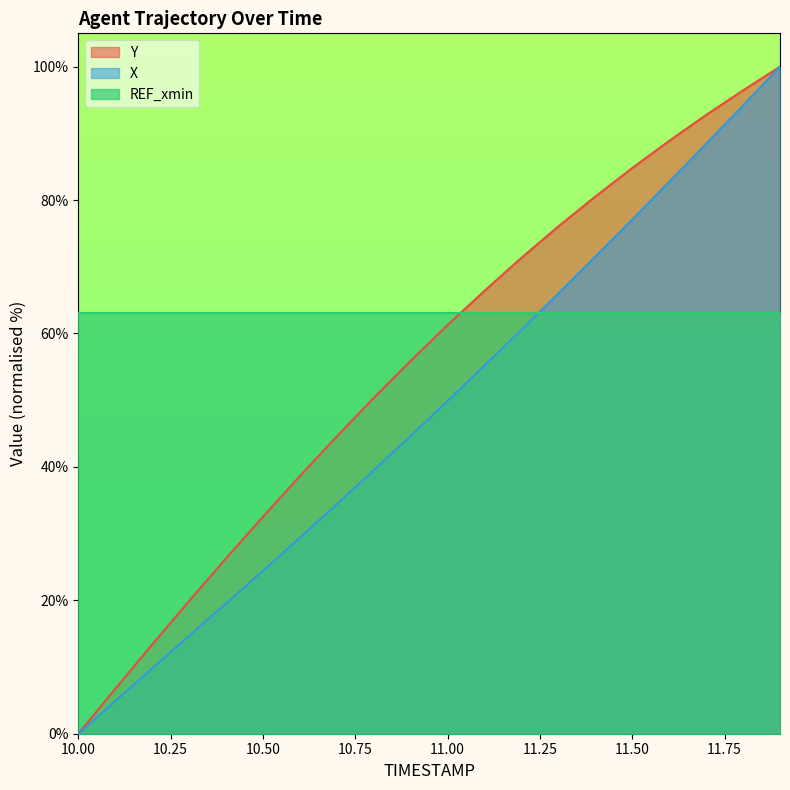

What are all the series names shown in the legend?

Y, X, REF_xmin